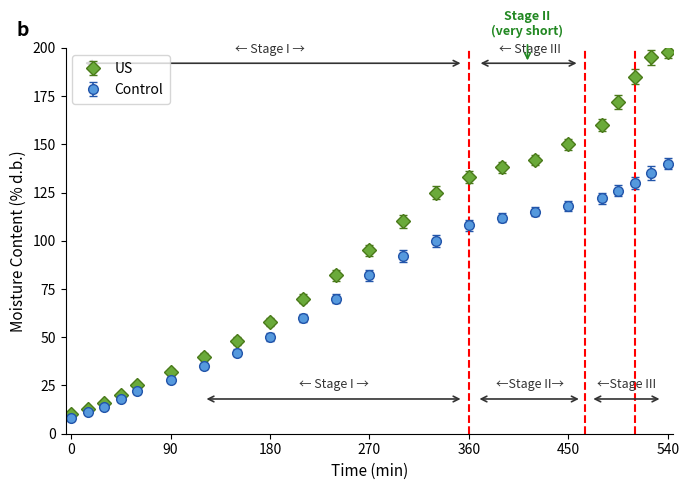

What are all the series names shown in the legend?

US, Control